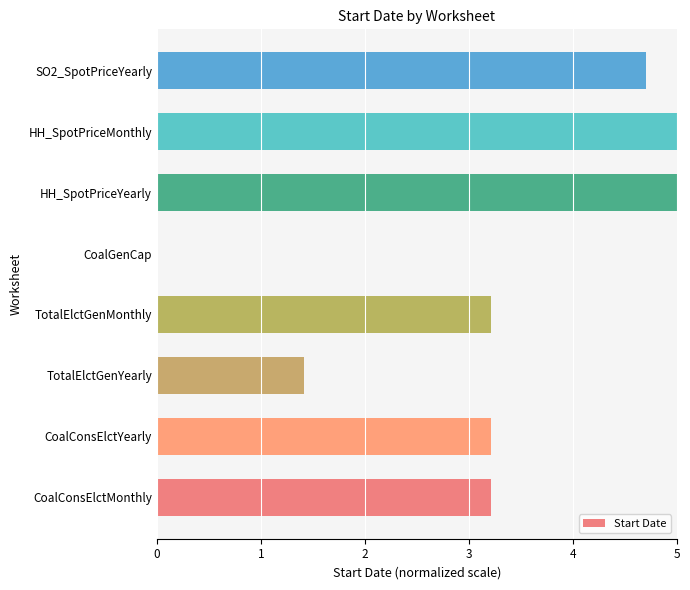

Does the chart contain stacked bars?

No